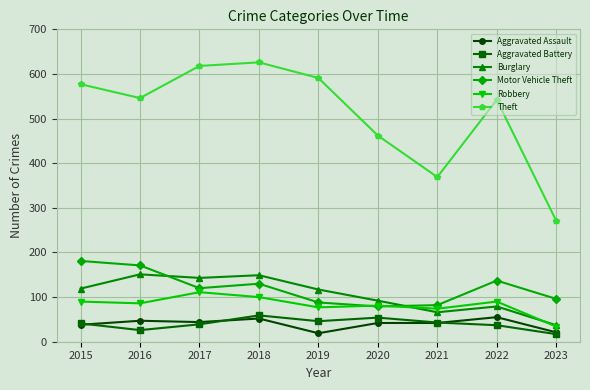

Between 2015 and 2021, which series saw the biggest shift?

Theft